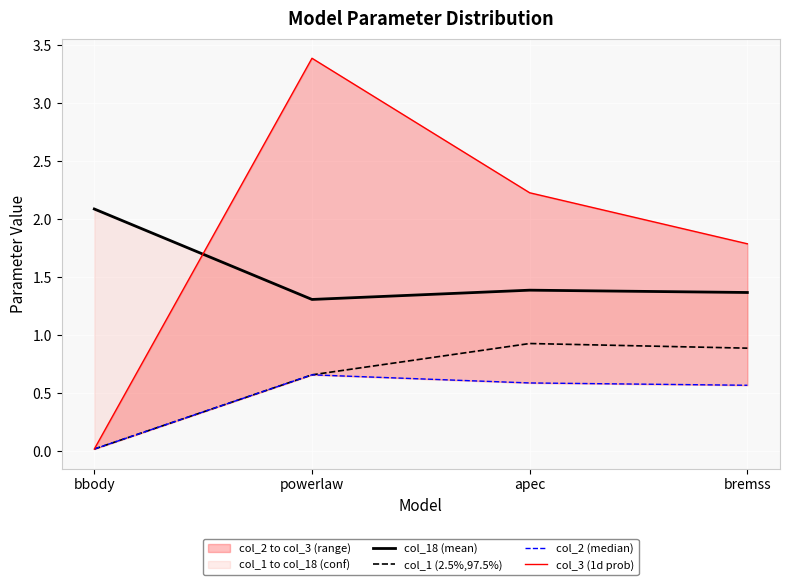

At bremss, list the series in order from largest to smallest.

col_3 (1d prob), col_18 (mean), col_1 (2.5%,97.5%), col_2 (median)